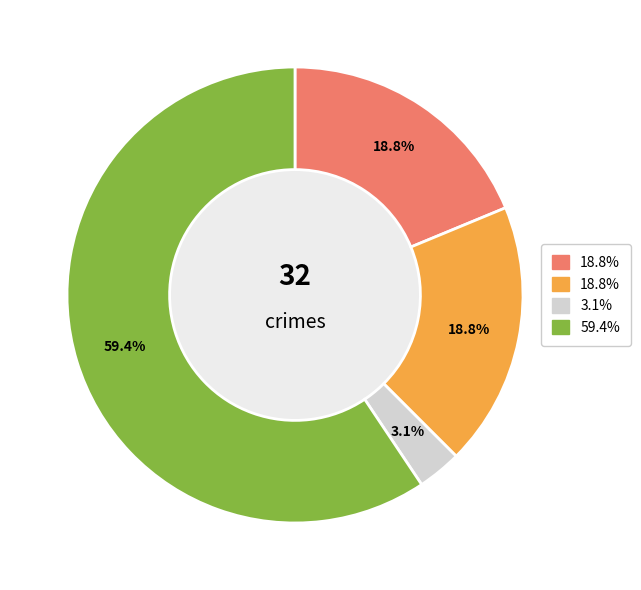

Does any single category account for the majority?

Yes